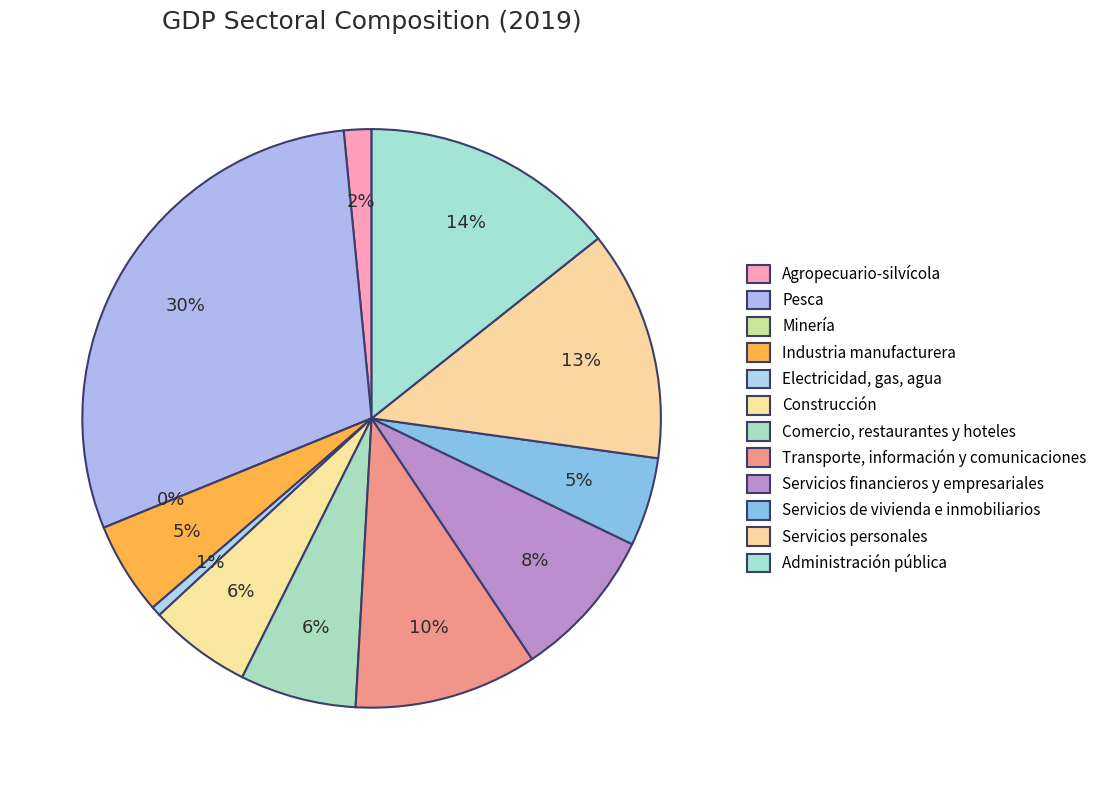

What percentage do Servicios de vivienda e inmobiliarios and Servicios financieros y empresariales together represent?

13.4%